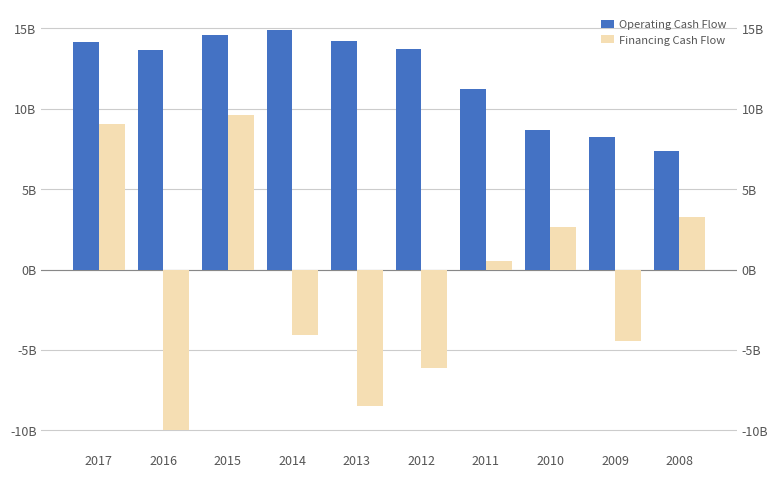

At 2014, list the series in order from largest to smallest.

Operating Cash Flow, Financing Cash Flow